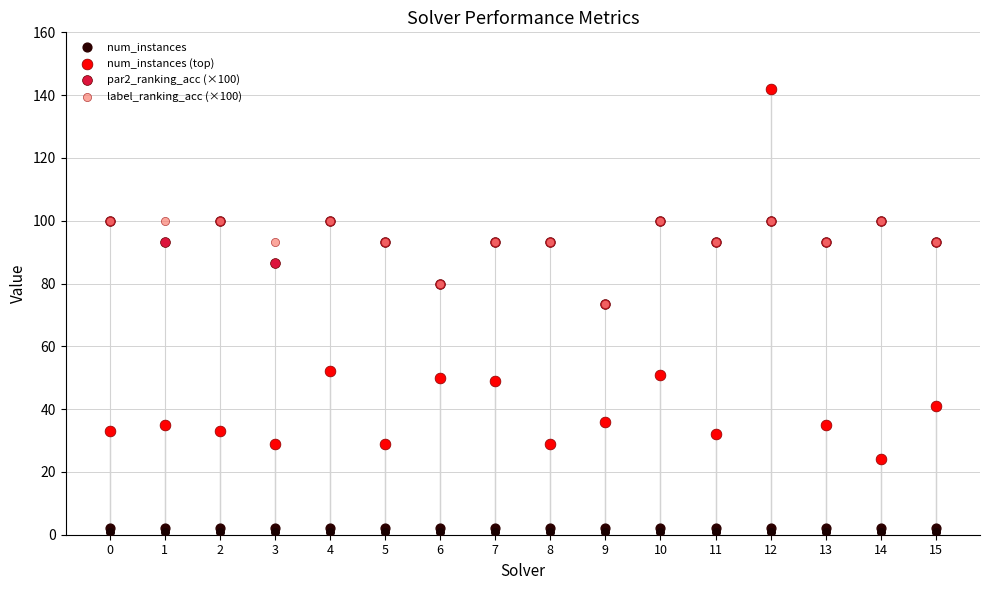

Is the value of num_instances at 3 greater than the value of par2_ranking_acc (×100) at 10?

No